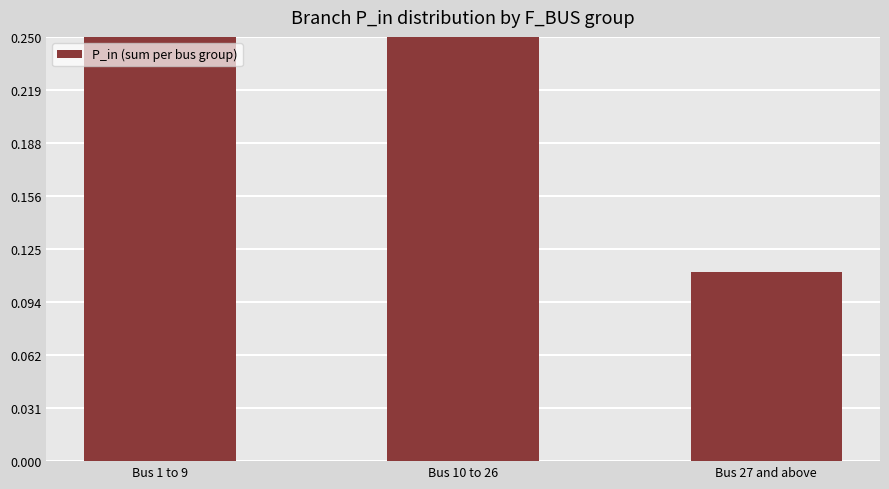

At which category does the chart reach its peak across all series?

Bus 1 to 9